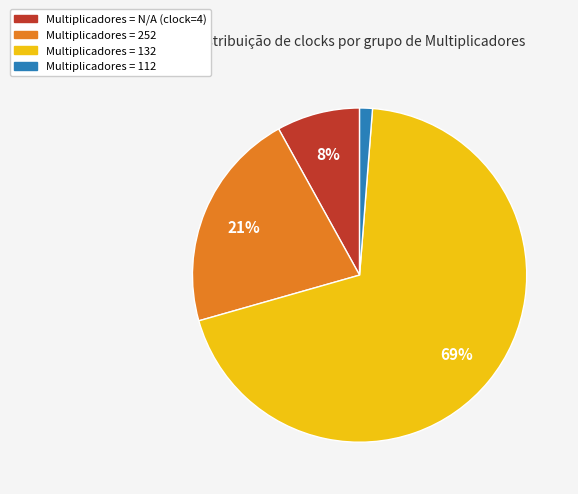

To the nearest percent, what is the average slice percentage?

25%